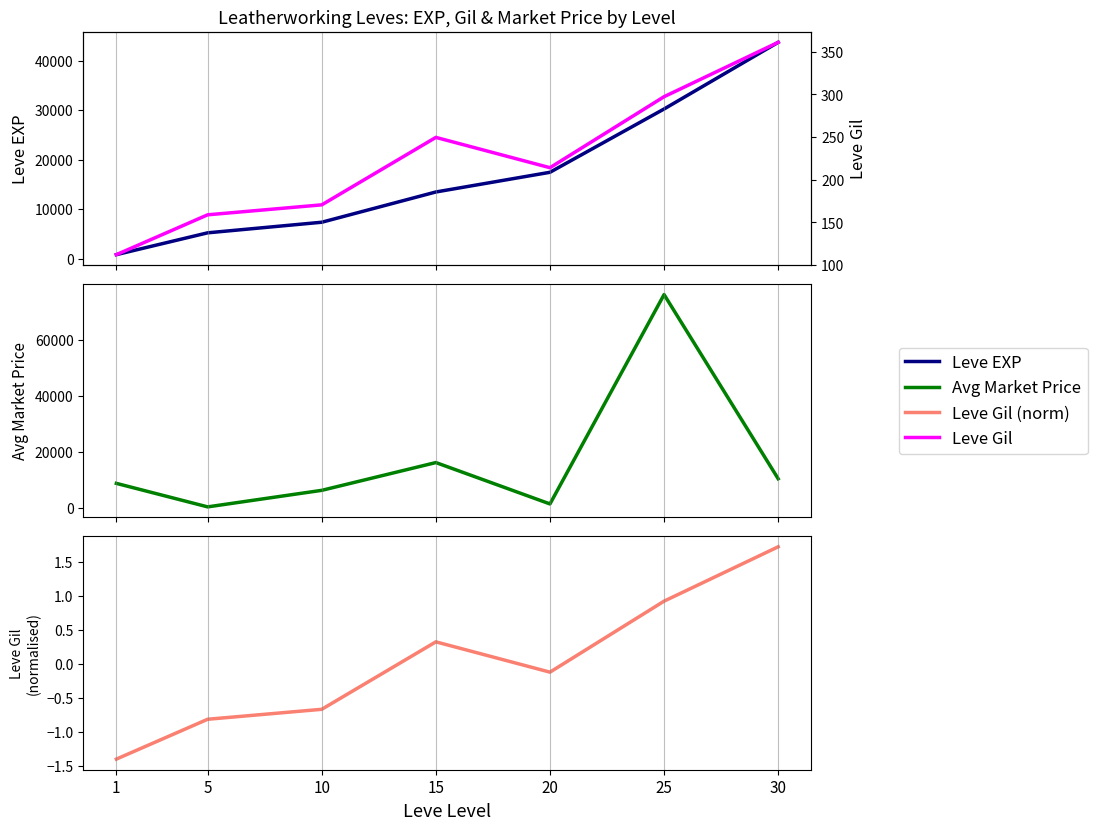

The value of Leve Gil at 10 is 60.0. True or false?

False